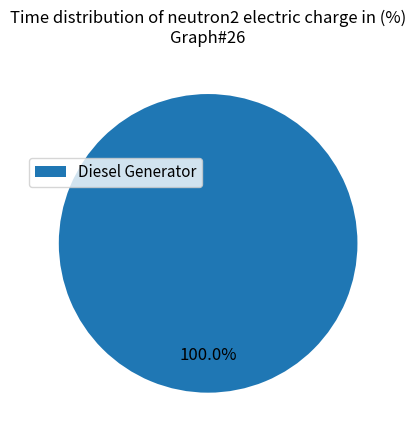

Does any single category account for the majority?

Yes